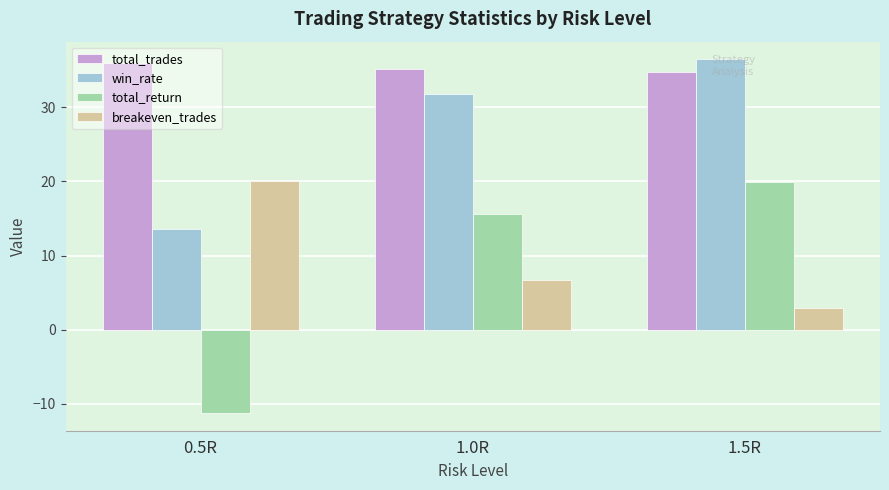

How many bars are there in total?

12